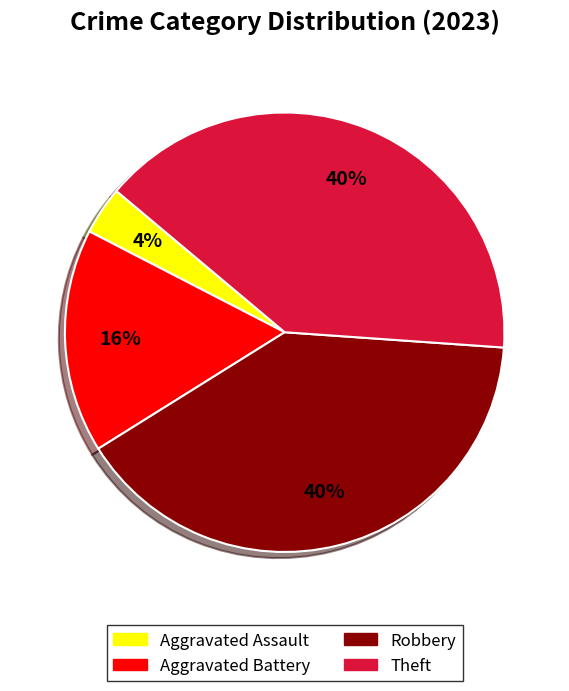

To the nearest percent, what is the average slice percentage?

25%